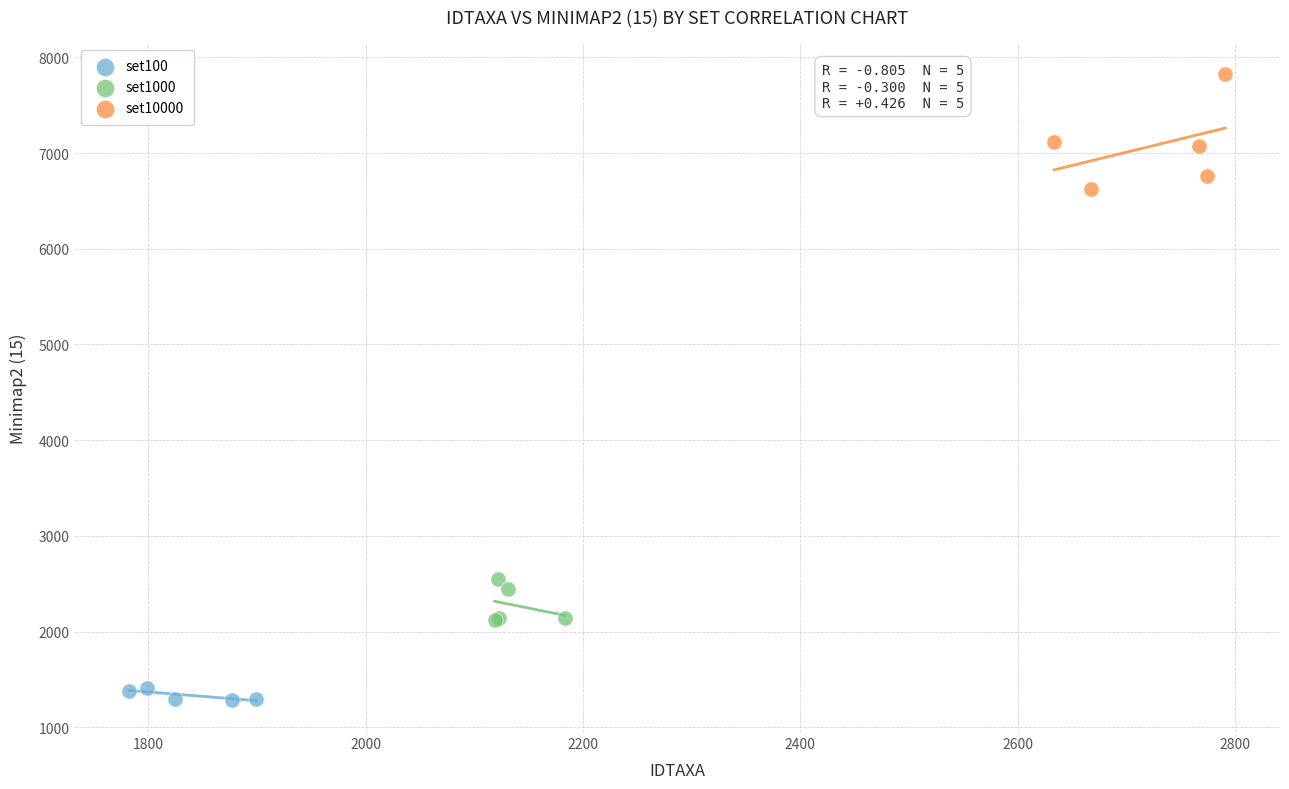

Which series has the largest Y range (max minus min)?

set10000